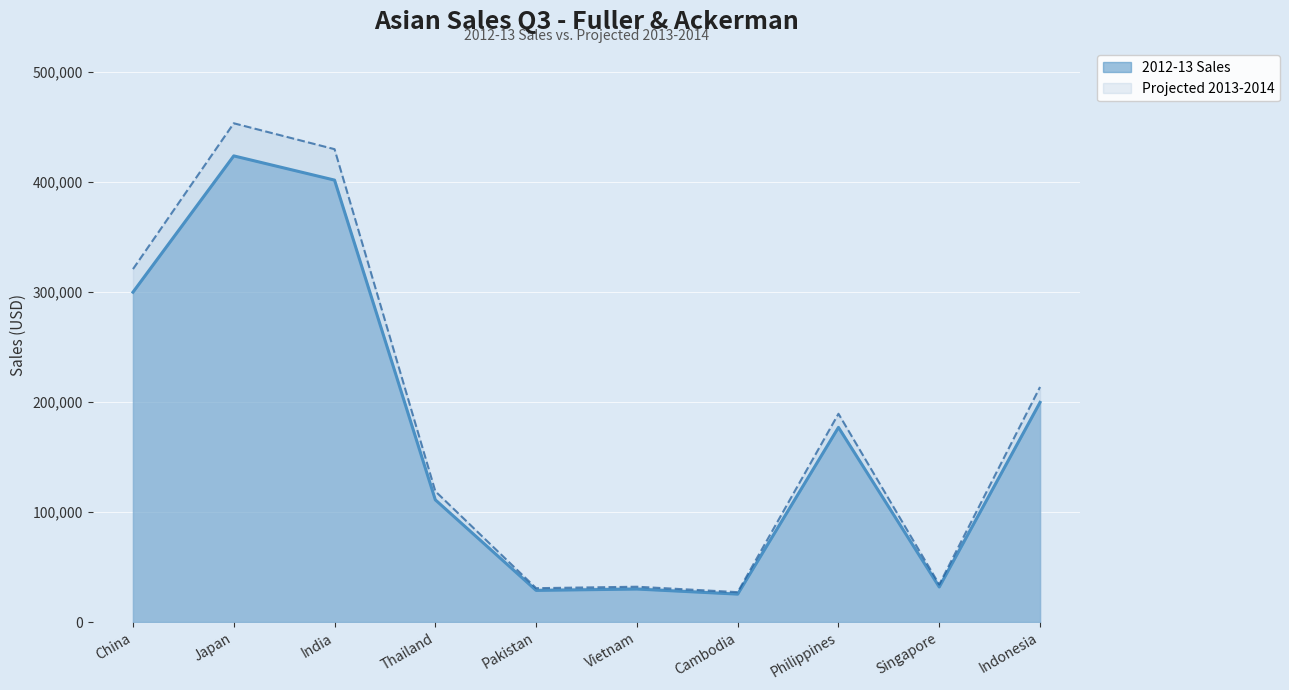

At which label is 2012-13 Sales closest to 240285?

Indonesia